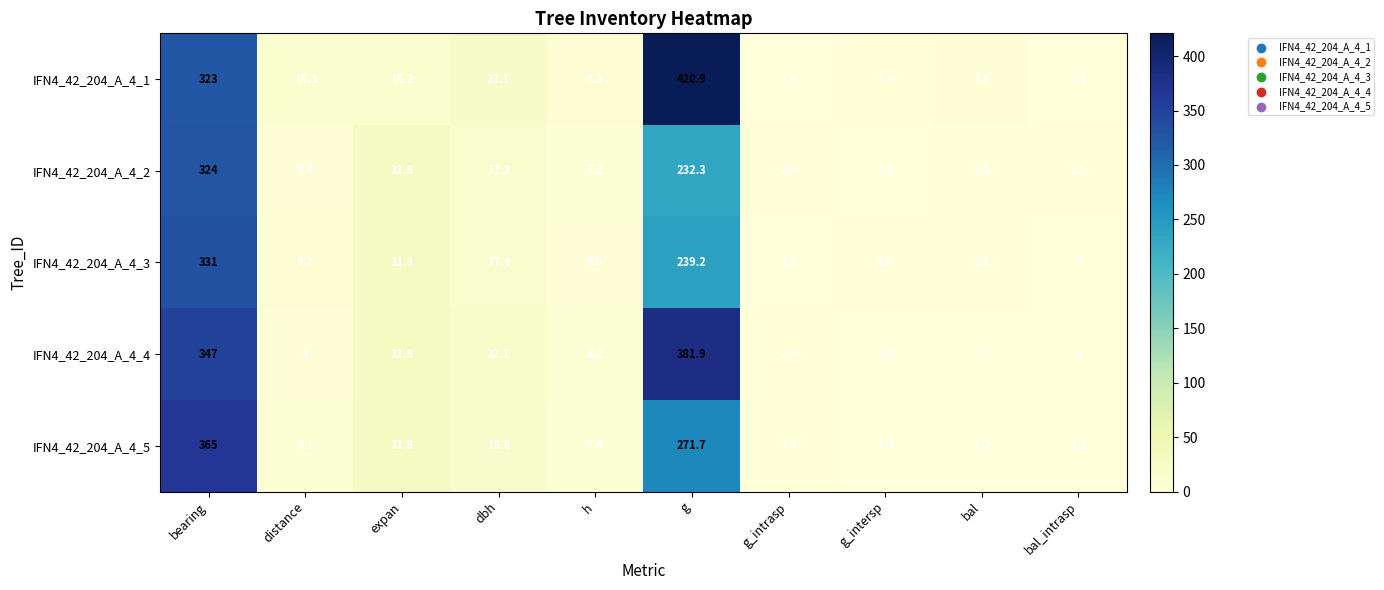

How many positive values does the IFN4_42_204_A_4_3 series have?

9